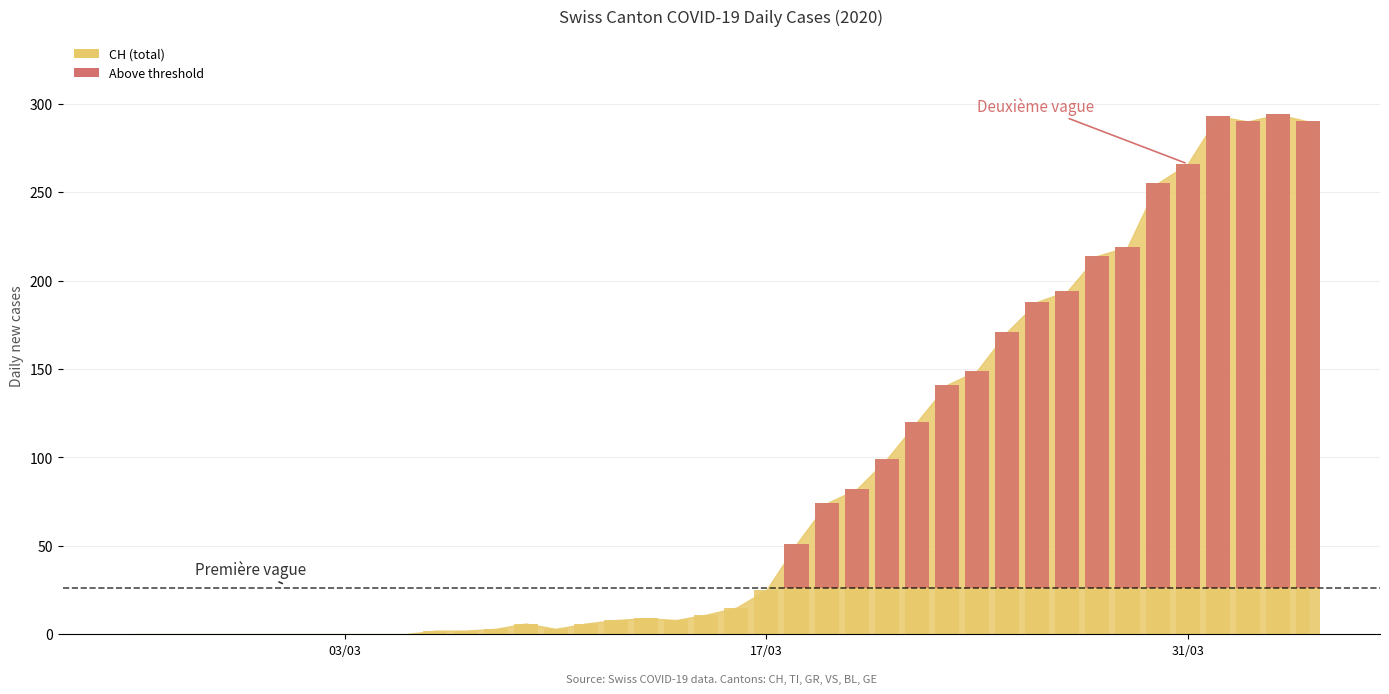

Count the number of values greater than 0.

18